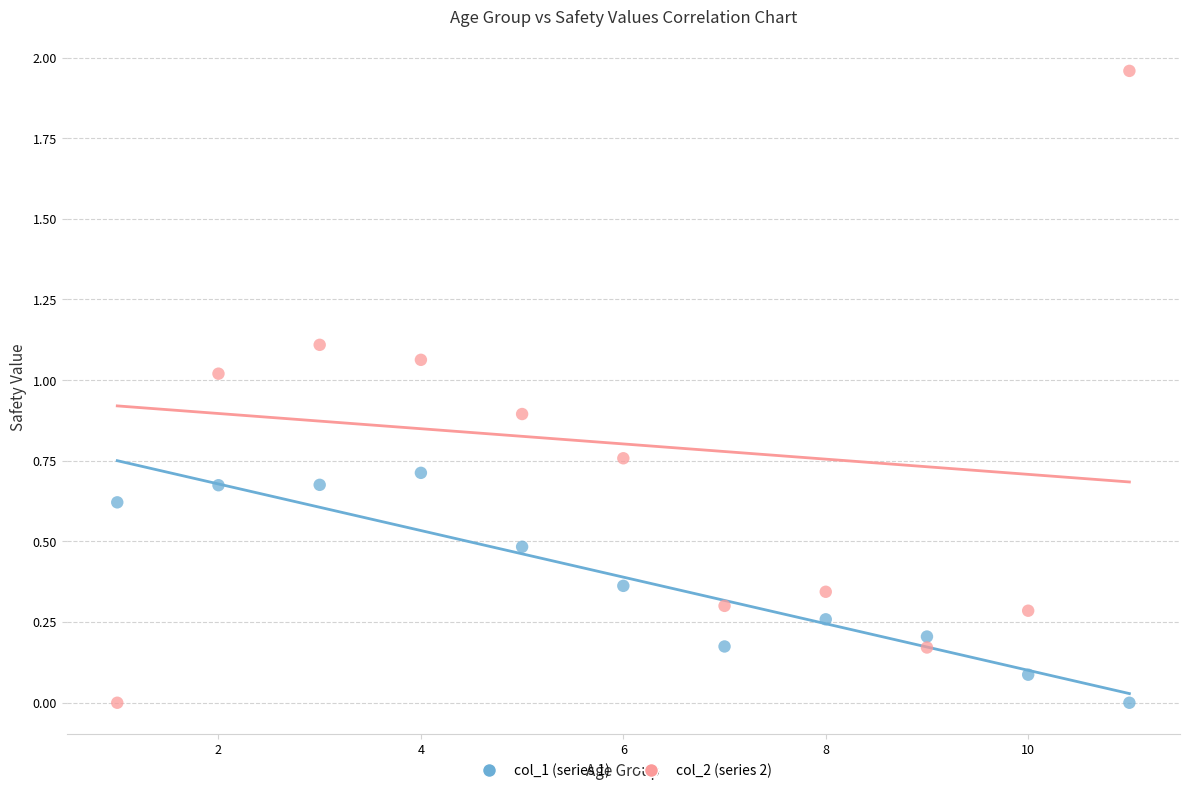

What is the X range (max minus min) for the scatter plot?

10.0